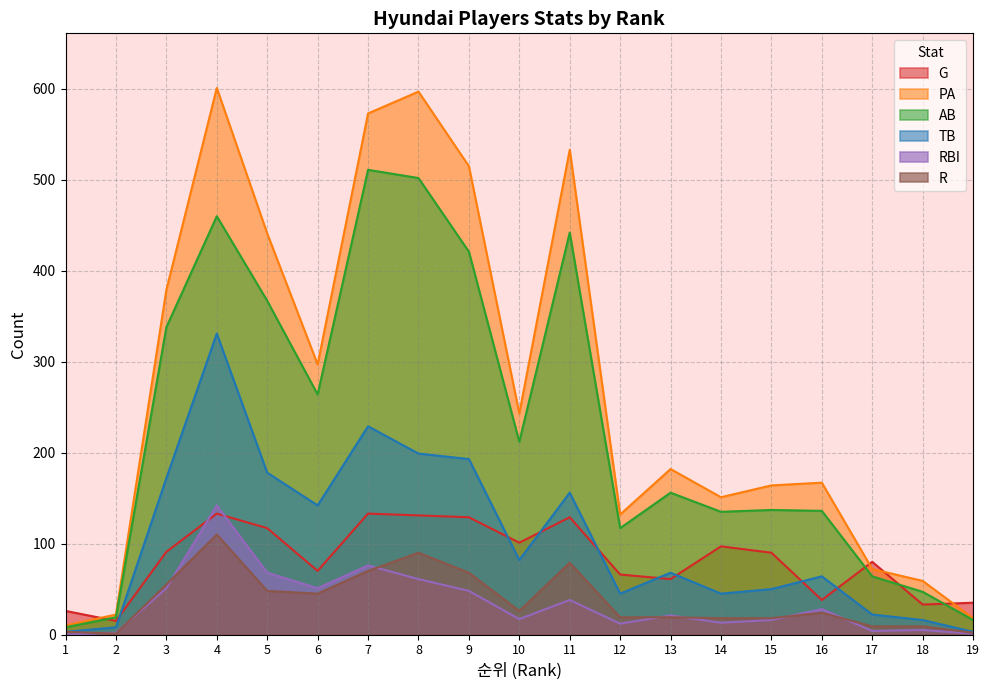

Which category has the lowest value in the PA series?

1